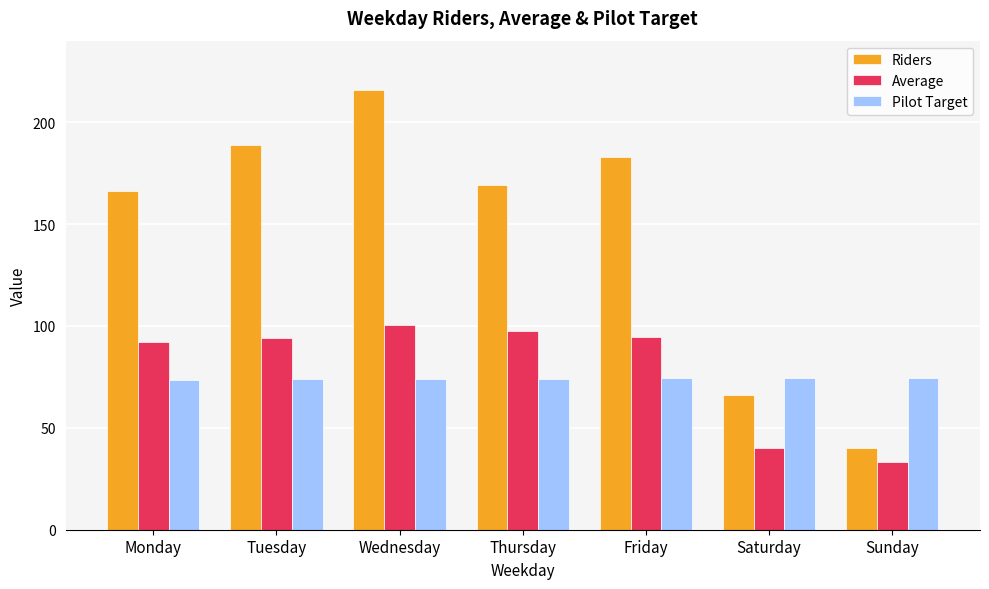

Which series has the largest range (max minus min)?

Riders